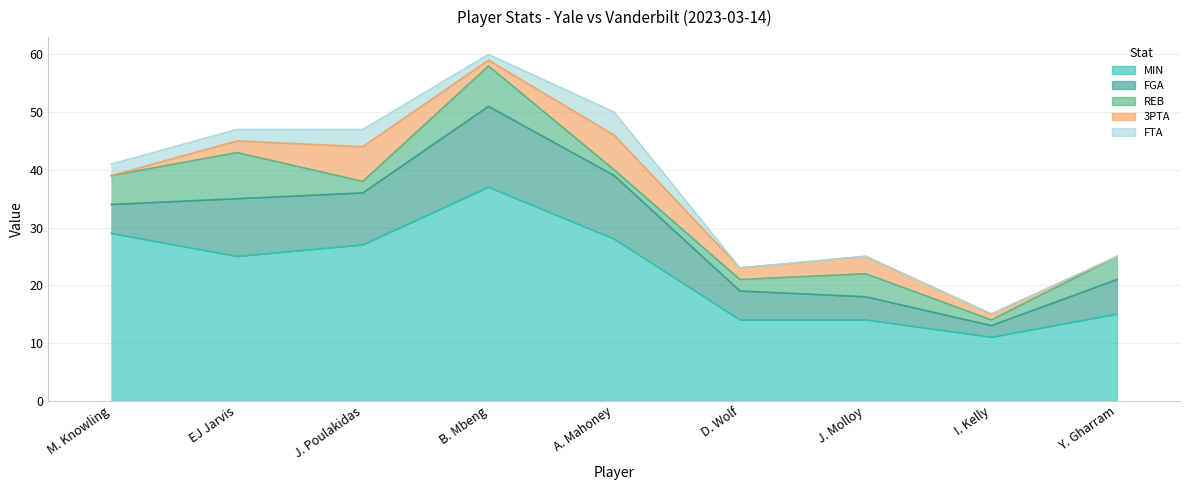

What is the spread (max minus min) of values at B. Mbeng?

36